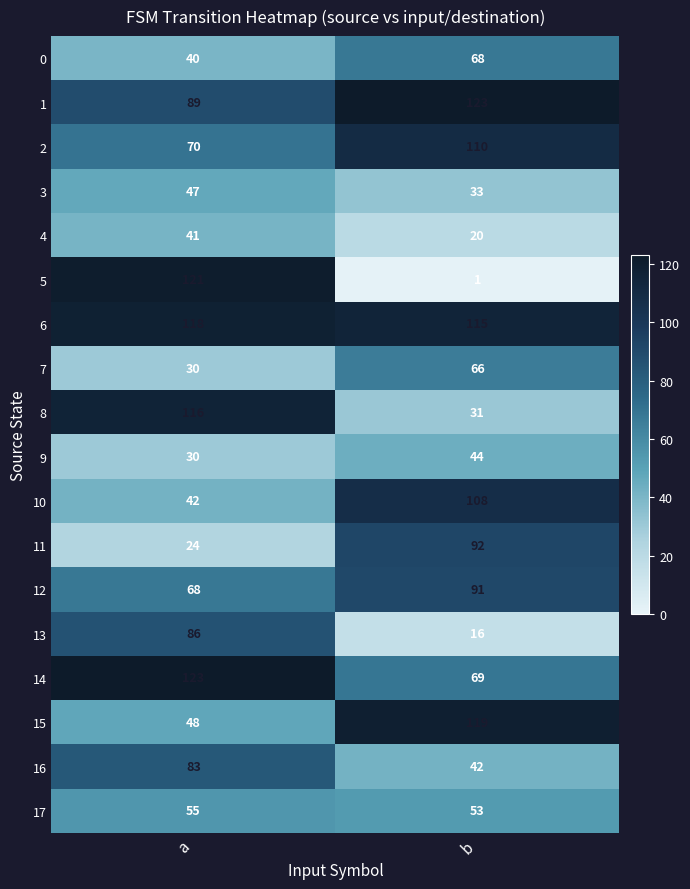

Which series changed the most between a and b?

5